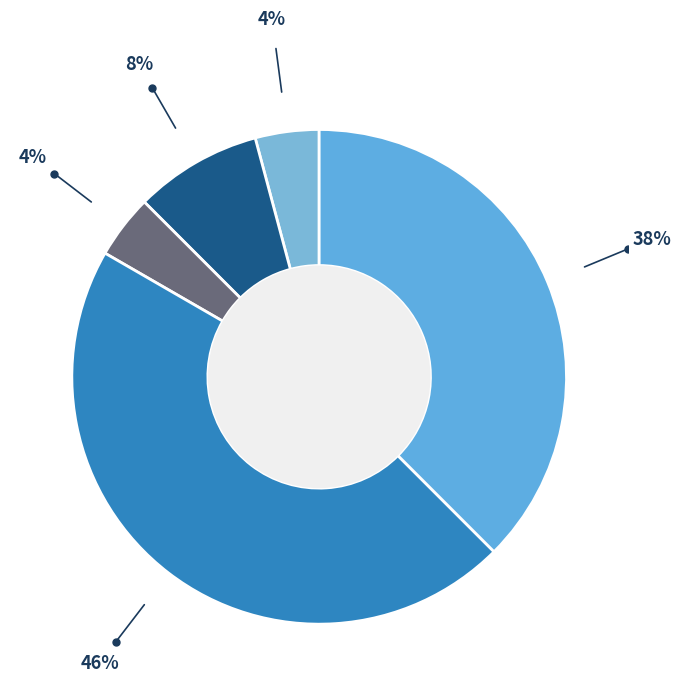

How many slices are in this pie chart?

5